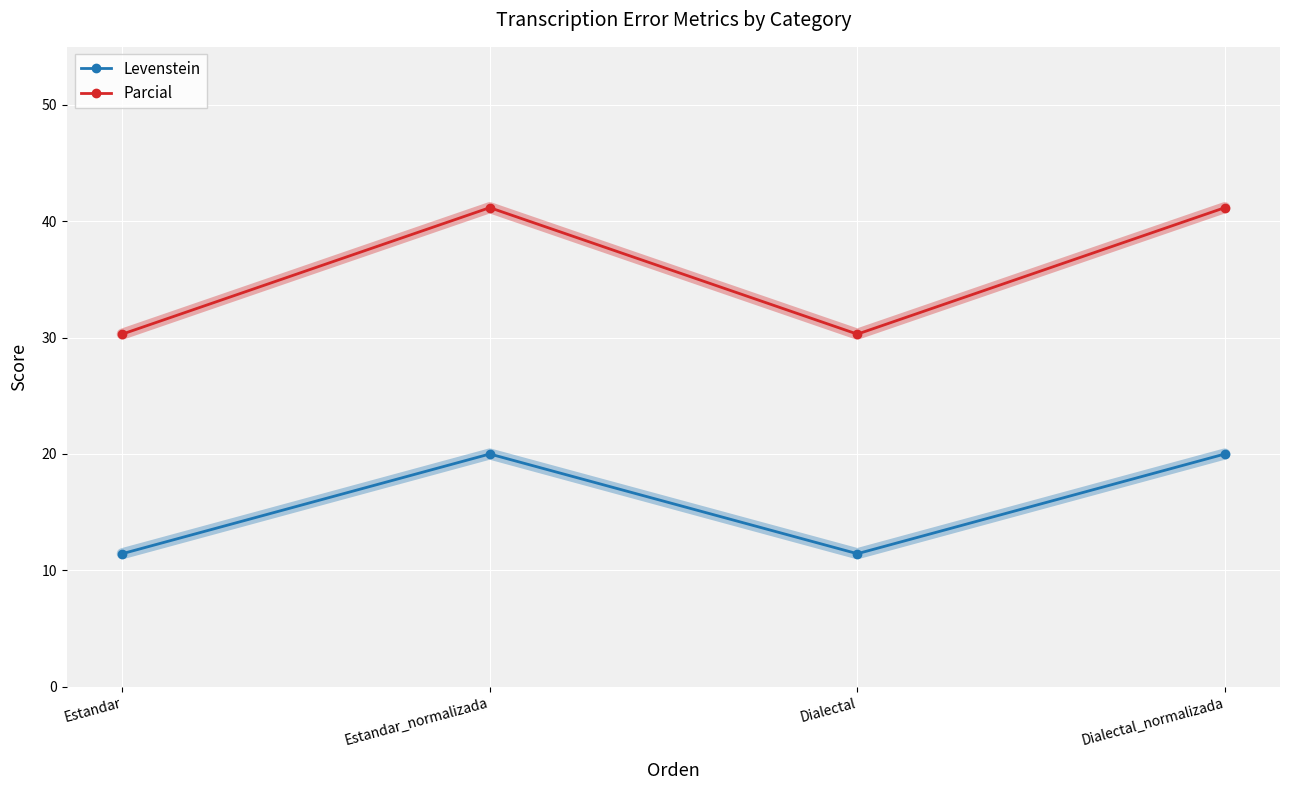

How many values in the Parcial series are below 41?

2